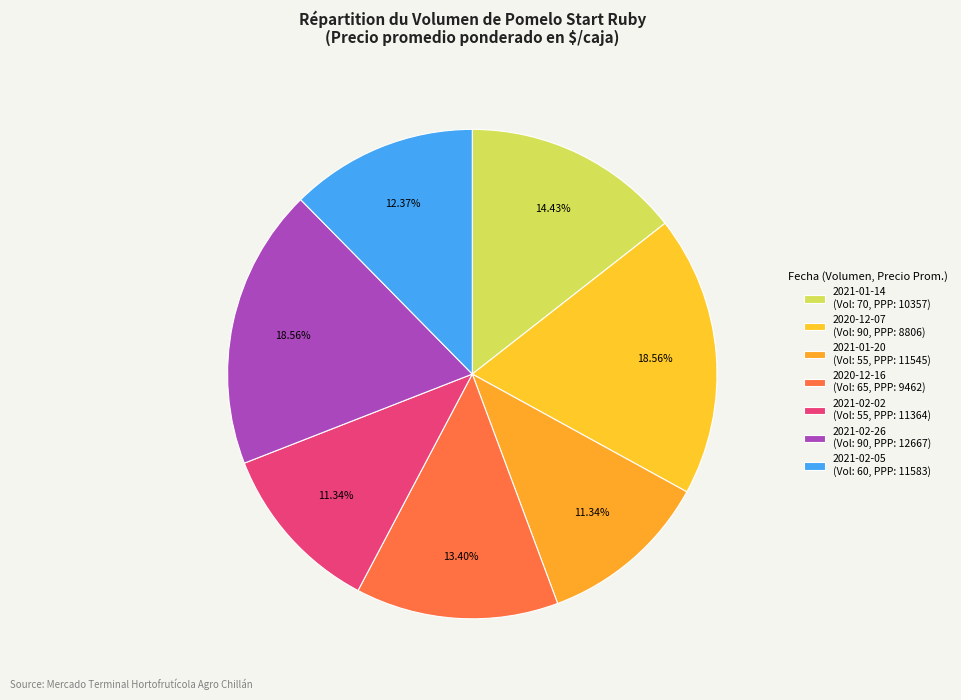

How many segments does this pie chart have?

7